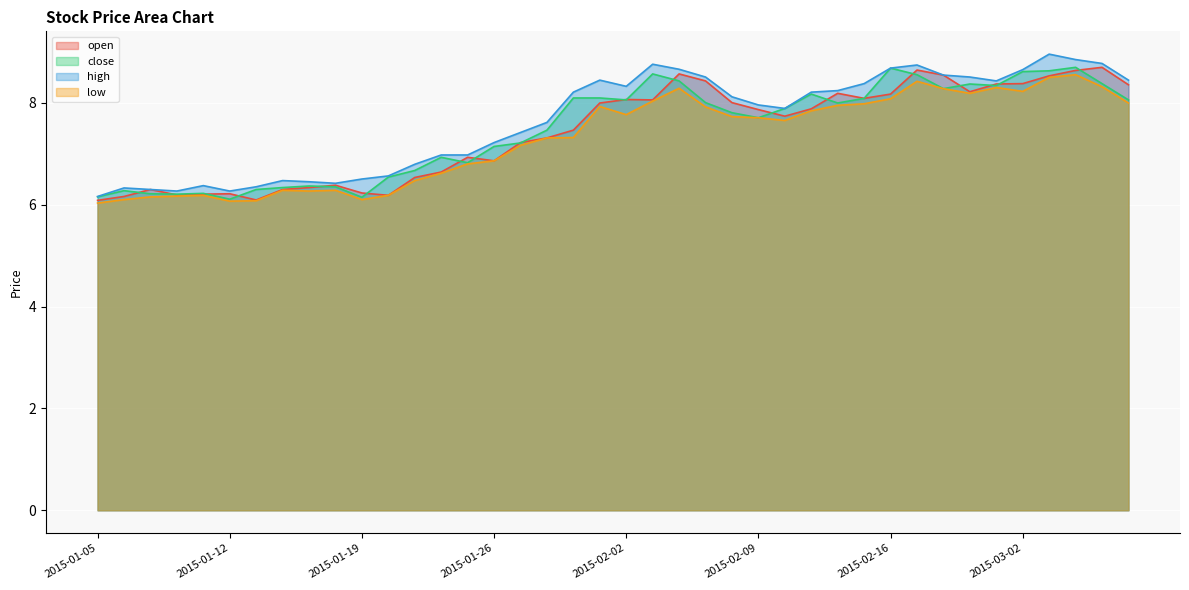

True or false: close has a value of 12.0 at 2015-02-04.

False